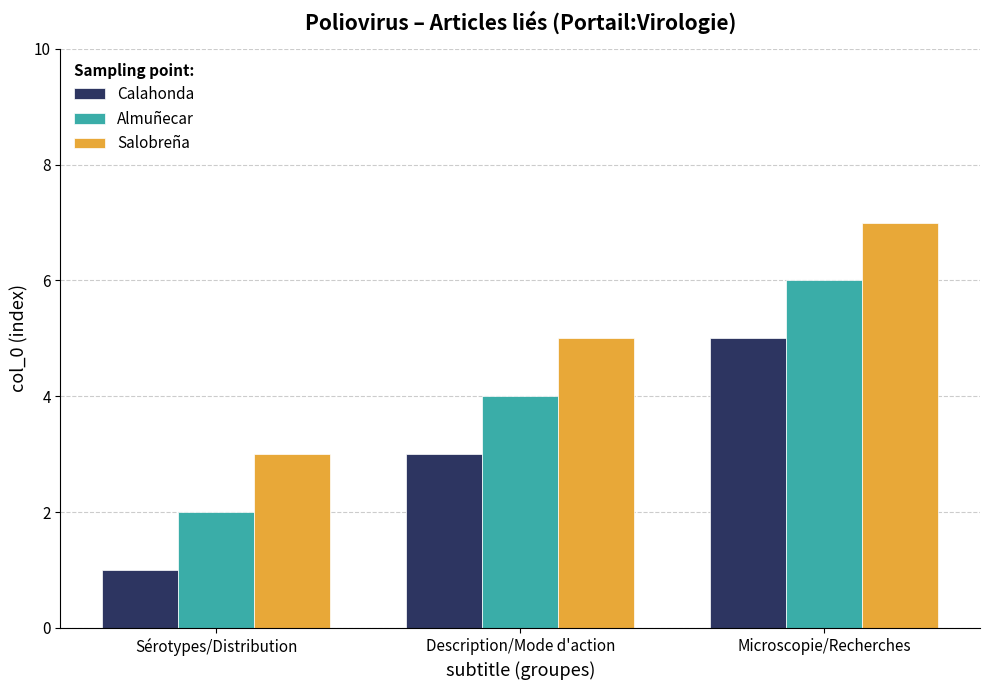

What is the label of the 1st bar from the left?

Sérotypes/Distribution